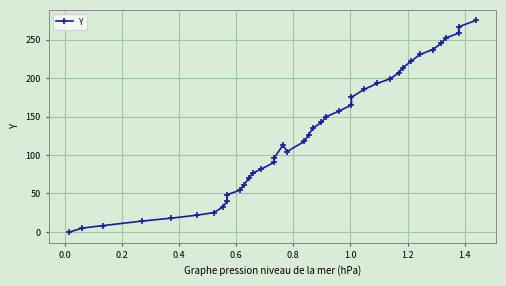

What is the value of the 33rd point from the left?

222.2